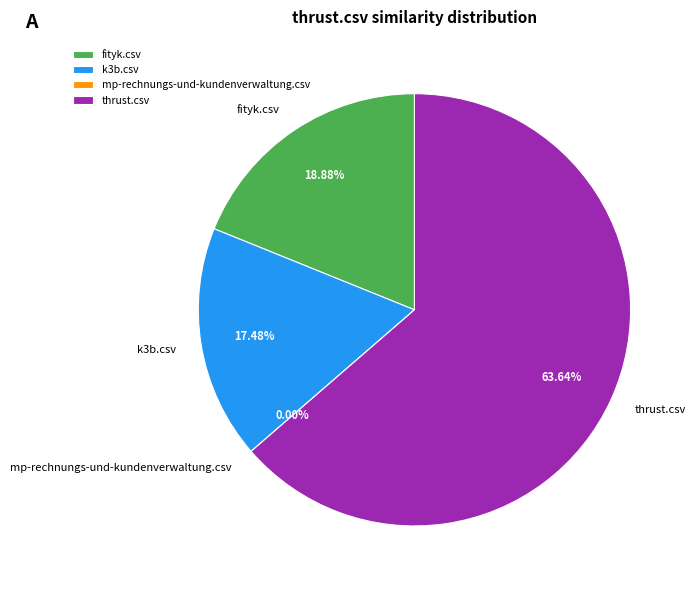

How many segments does this pie chart have?

4